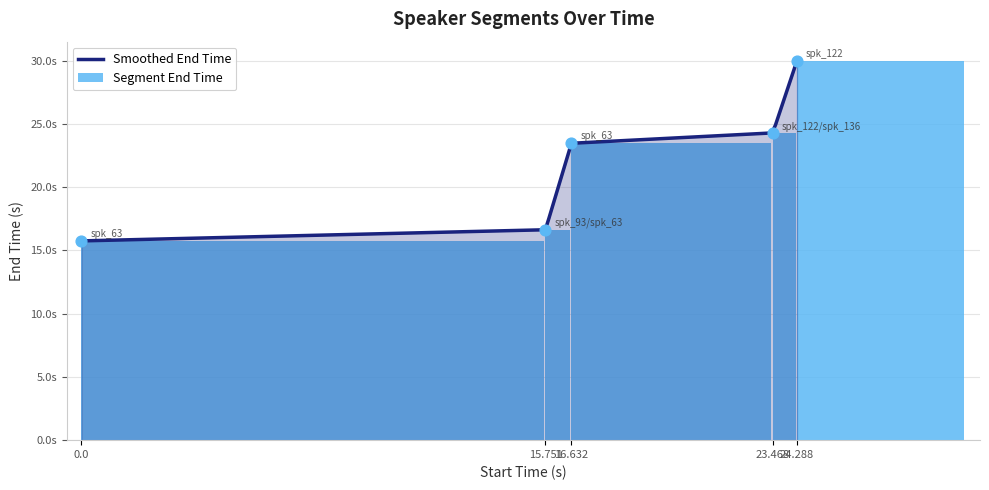

Between 24.288 and 16.632, which is larger?

24.288